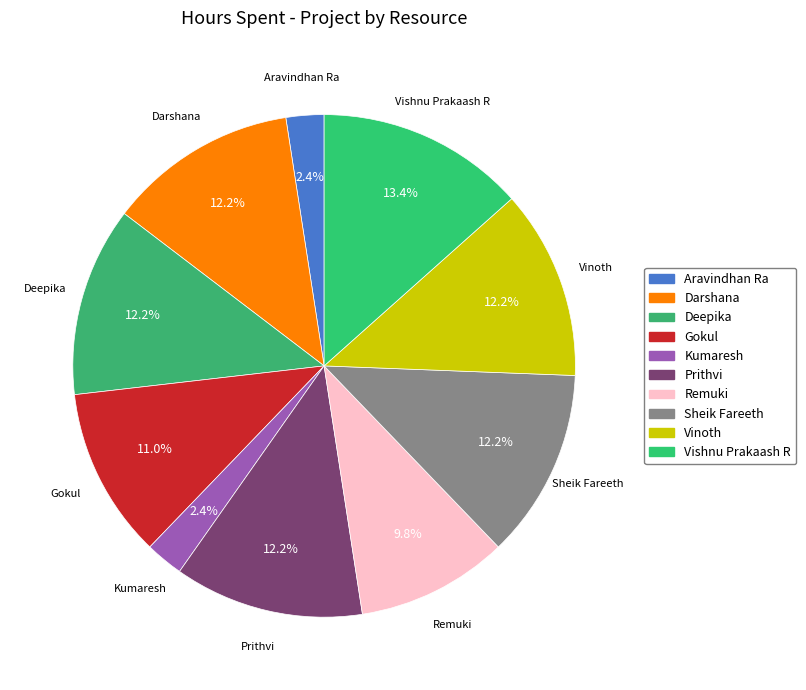

How many slices are in this pie chart?

10